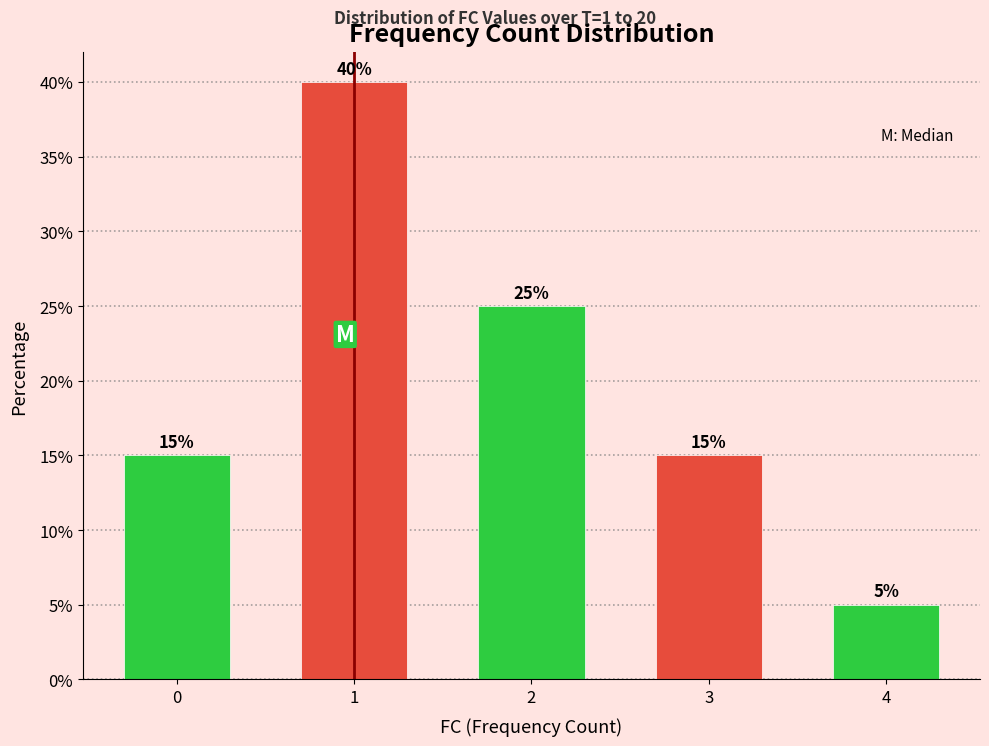

Reading left to right, what are all the values shown in this chart?

15	40	25	15	5